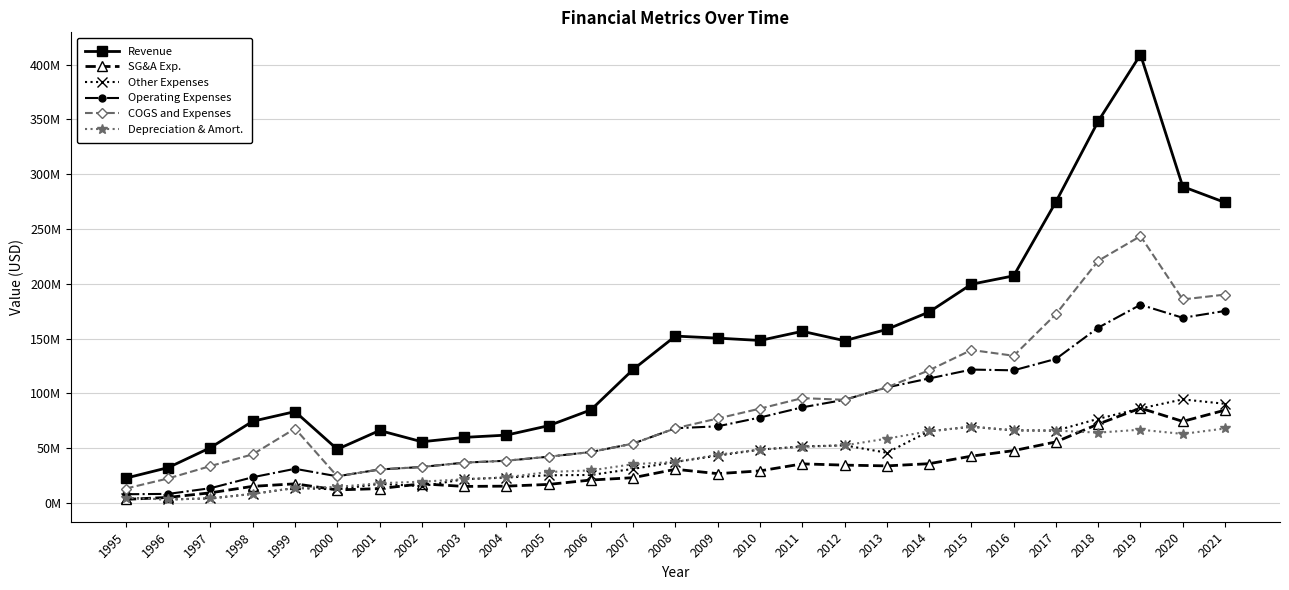

What is the smallest value displayed?

3200000